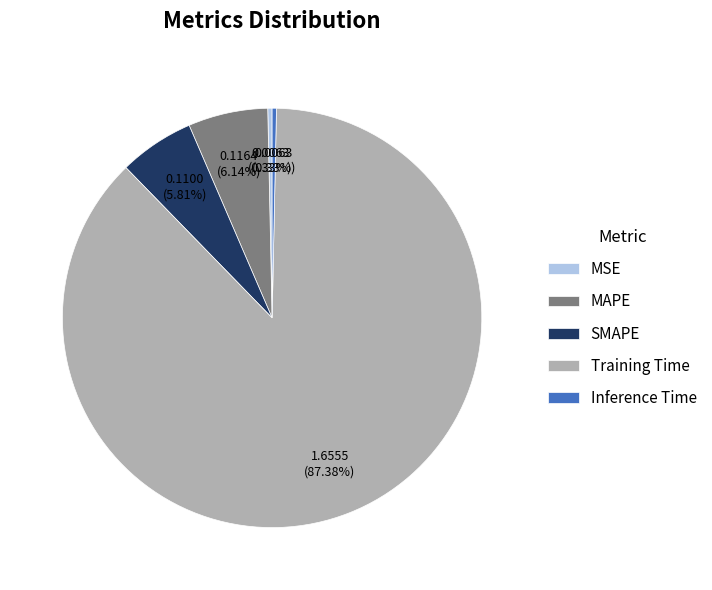

The Training Time slice represents 98% of the pie. True or false?

False